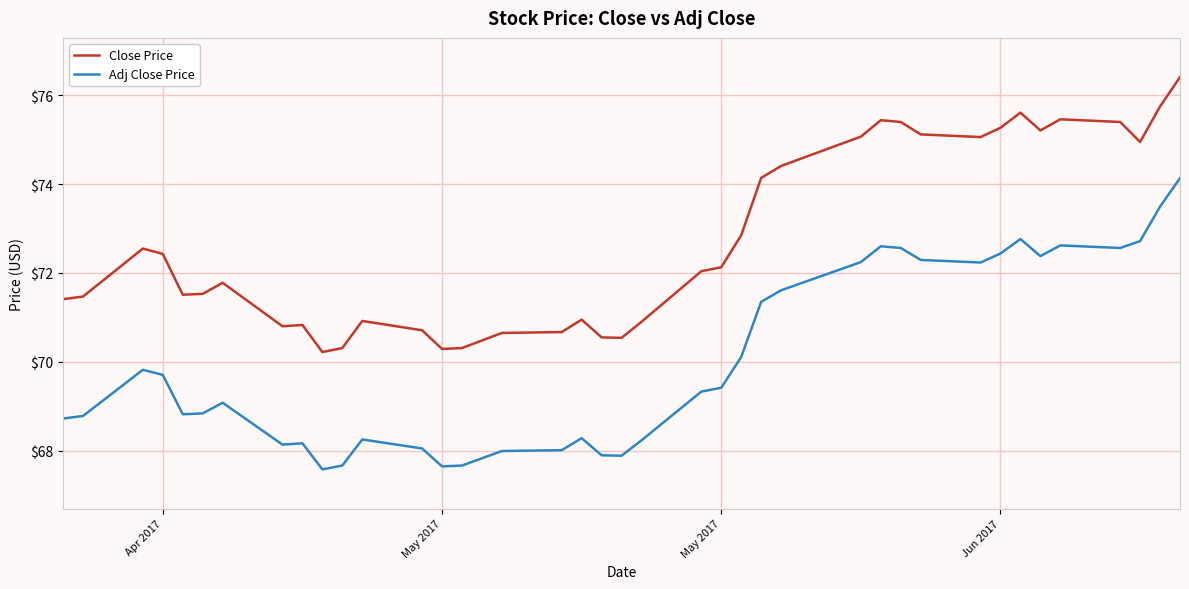

Which series has the largest total across all categories?

Close Price